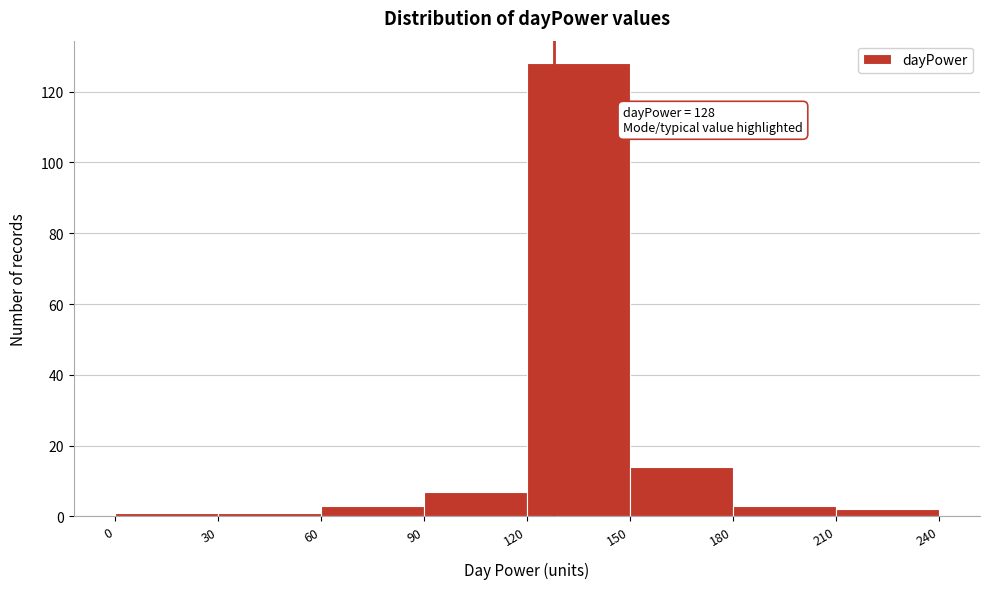

Which range on the x-axis has the tallest bar?

120 to 150